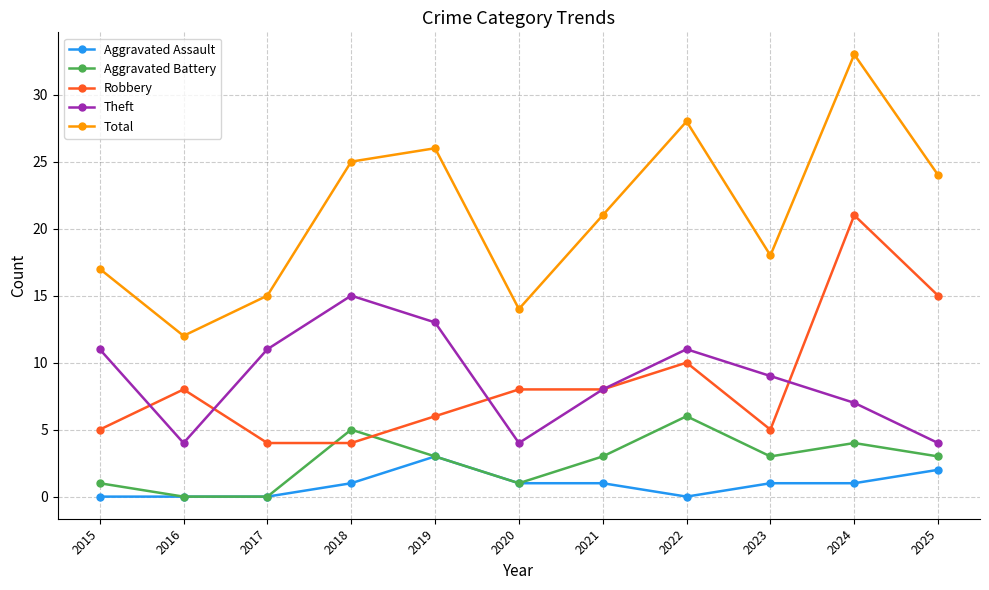

Which series has the widest spread of values?

Total